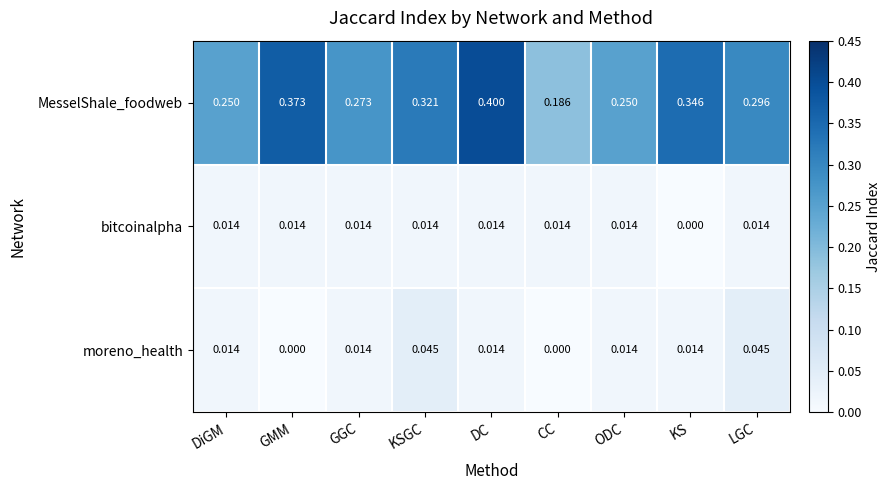

At how many categories does at least one series exceed 0?

9